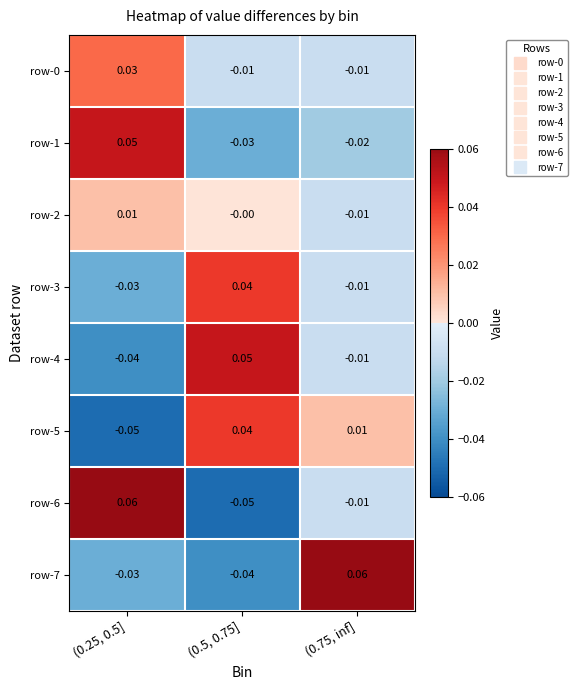

Is the value of row-2 at (0.5, 0.75] greater than the value of row-4 at (0.75, inf]?

Yes